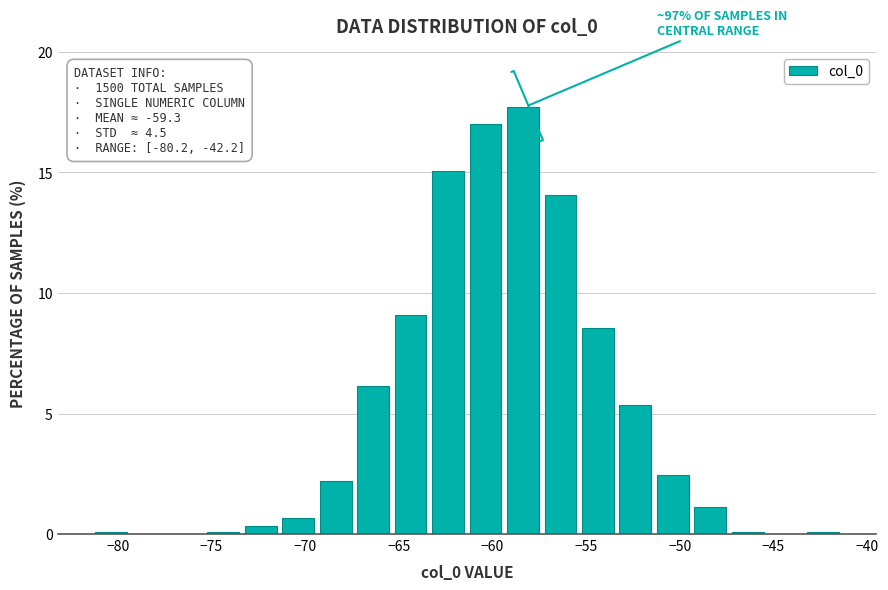

Over which range of the x-axis is the bar tallest?

-59 to -57